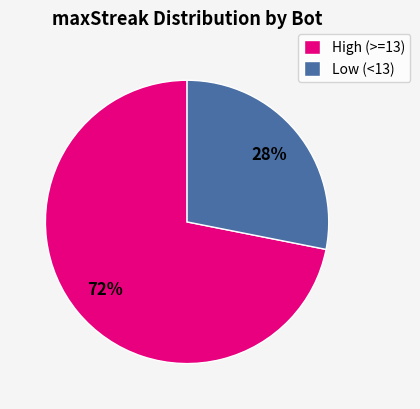

Is it true that Low (<13) is 14% of the pie?

False